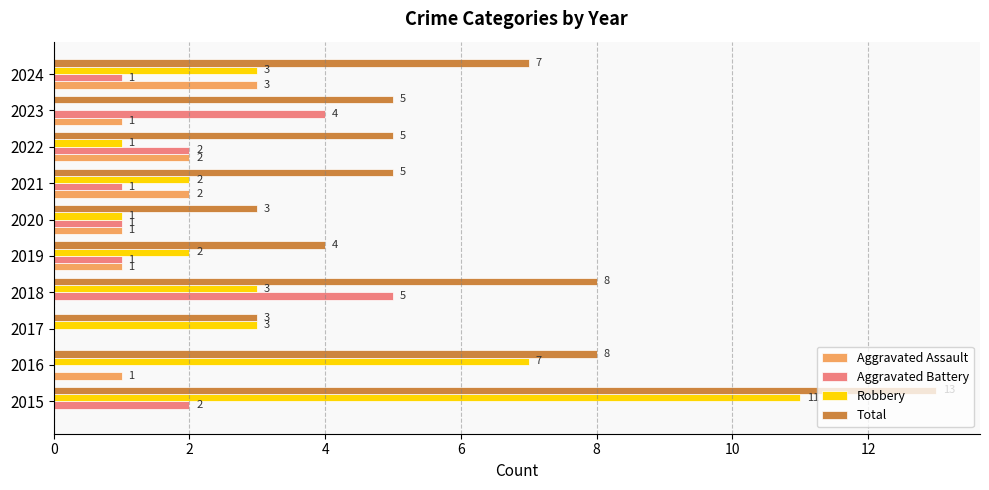

Read the Total value at 2016, to the nearest 10.

10